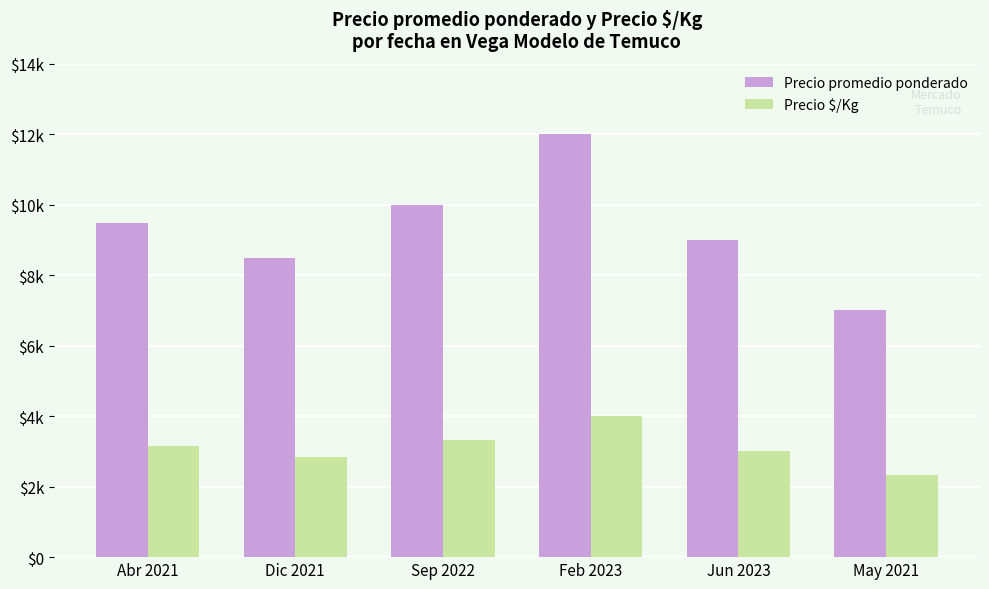

Rank the series by their maximum value, from highest to lowest.

Precio promedio ponderado, Precio $/Kg